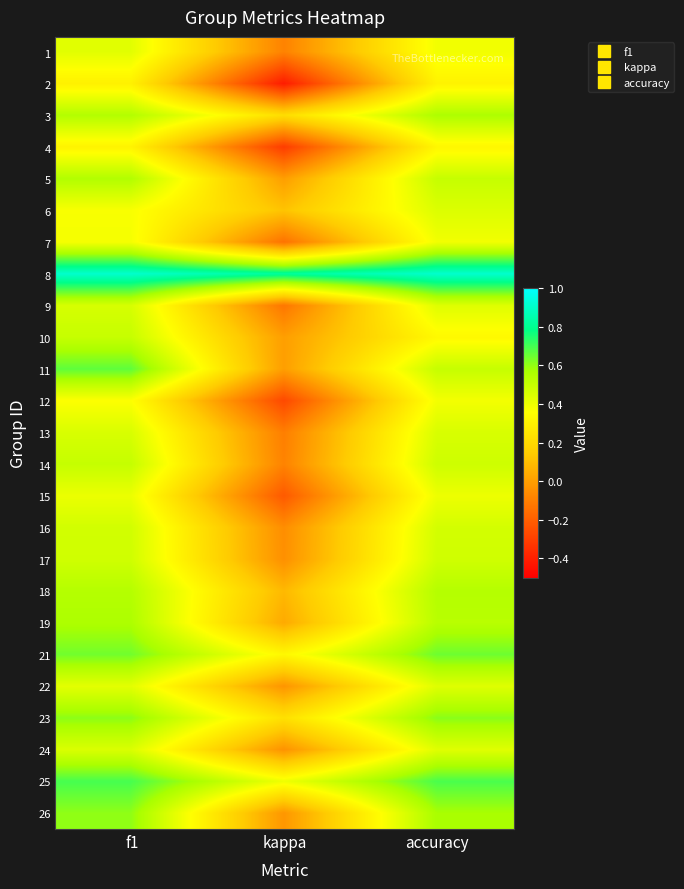

What is the total value across all series at kappa?

0.3